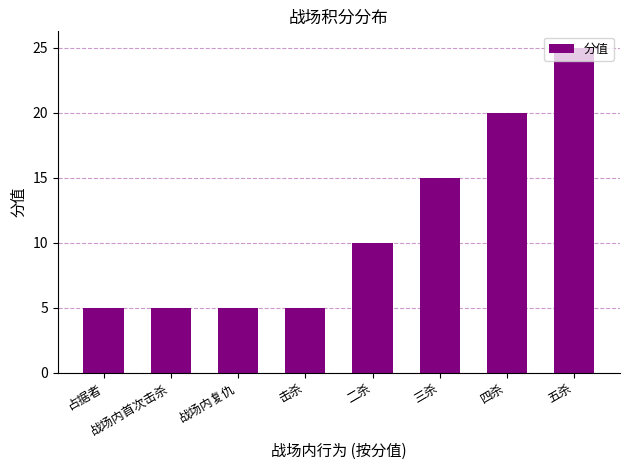

What is the difference between the maximum and minimum values?

20